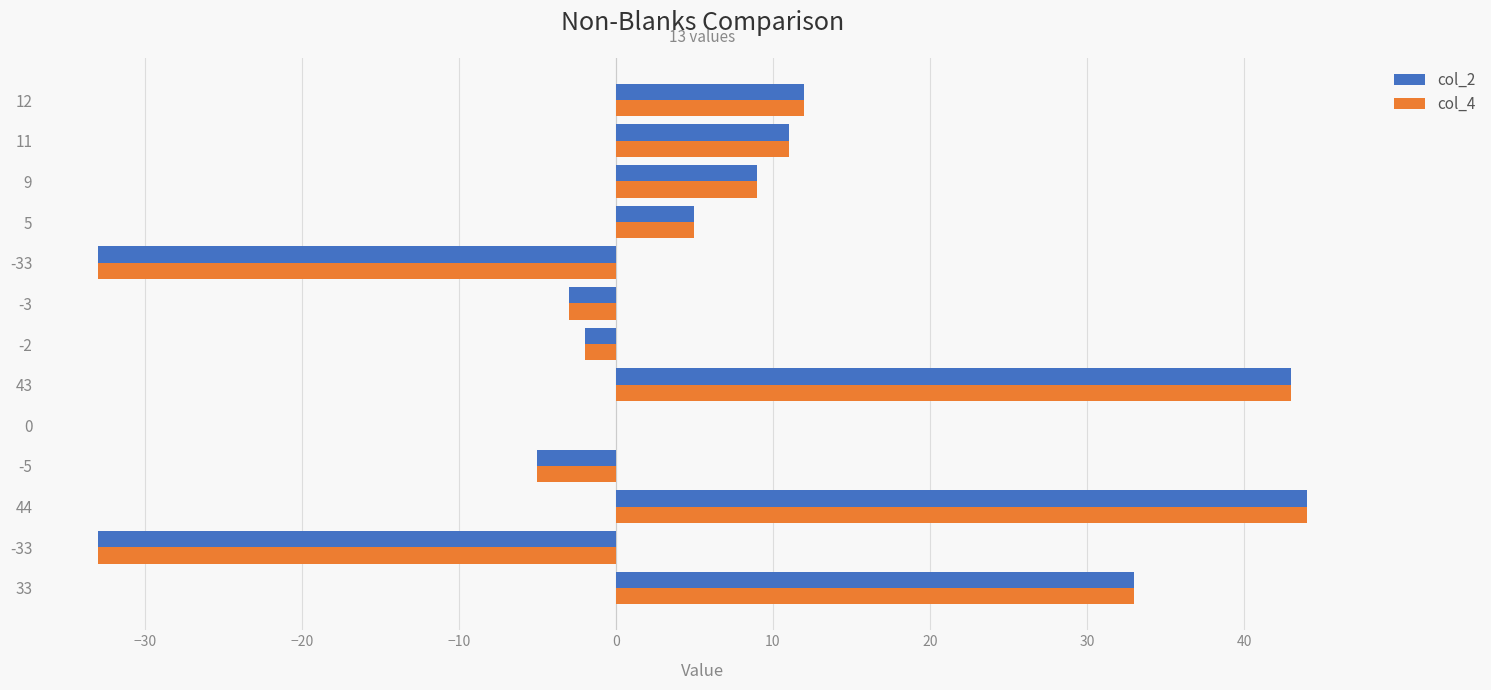

What are all the series names shown in the legend?

col_2, col_4